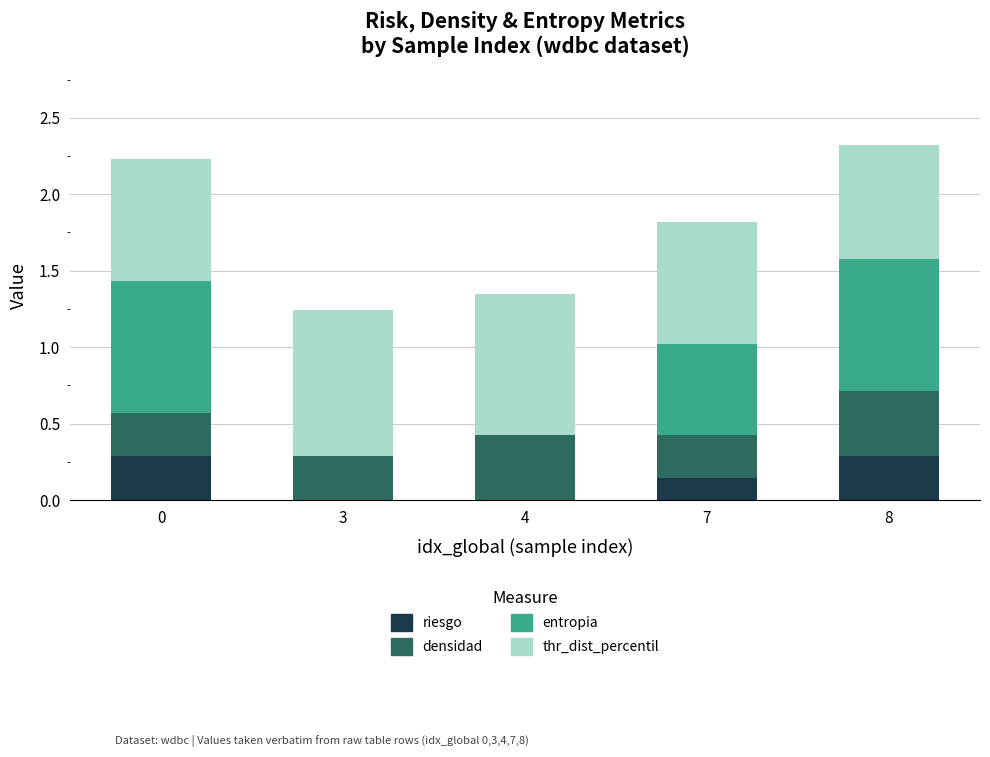

What is the maximum value for riesgo?

0.3